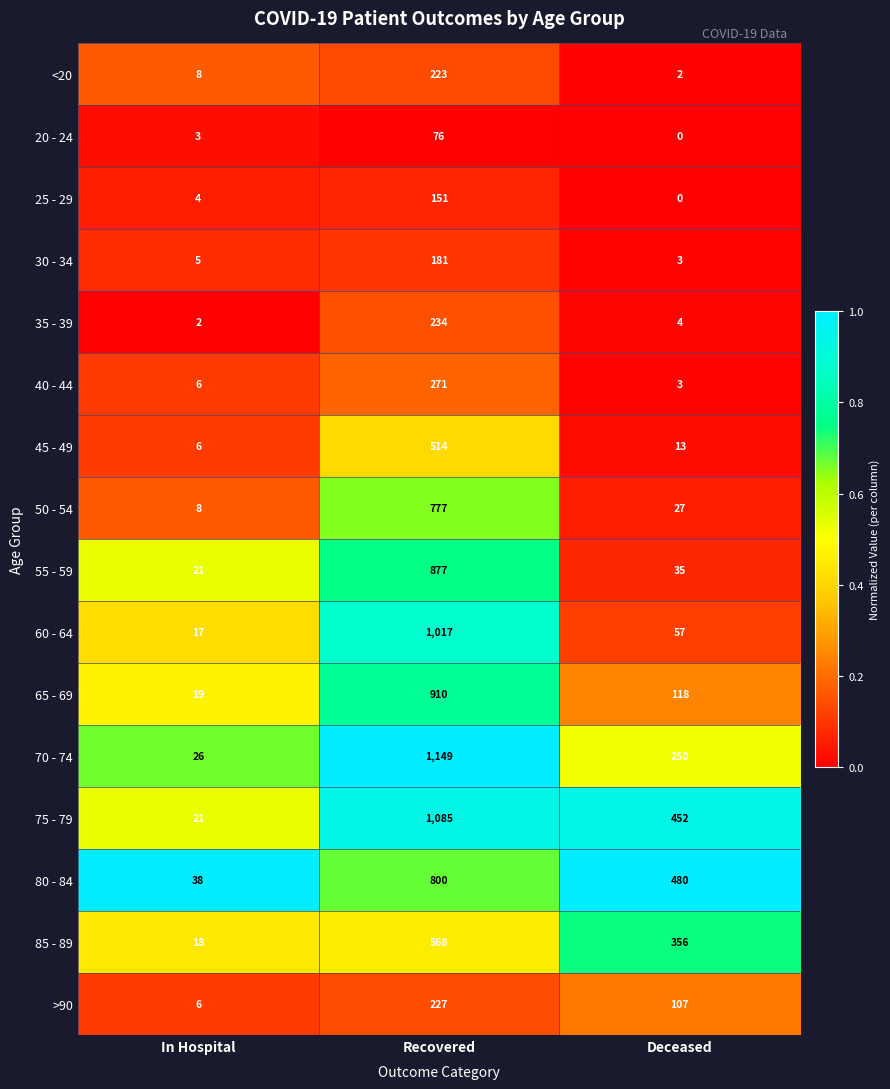

At which category is the sum across all series the highest?

Recovered